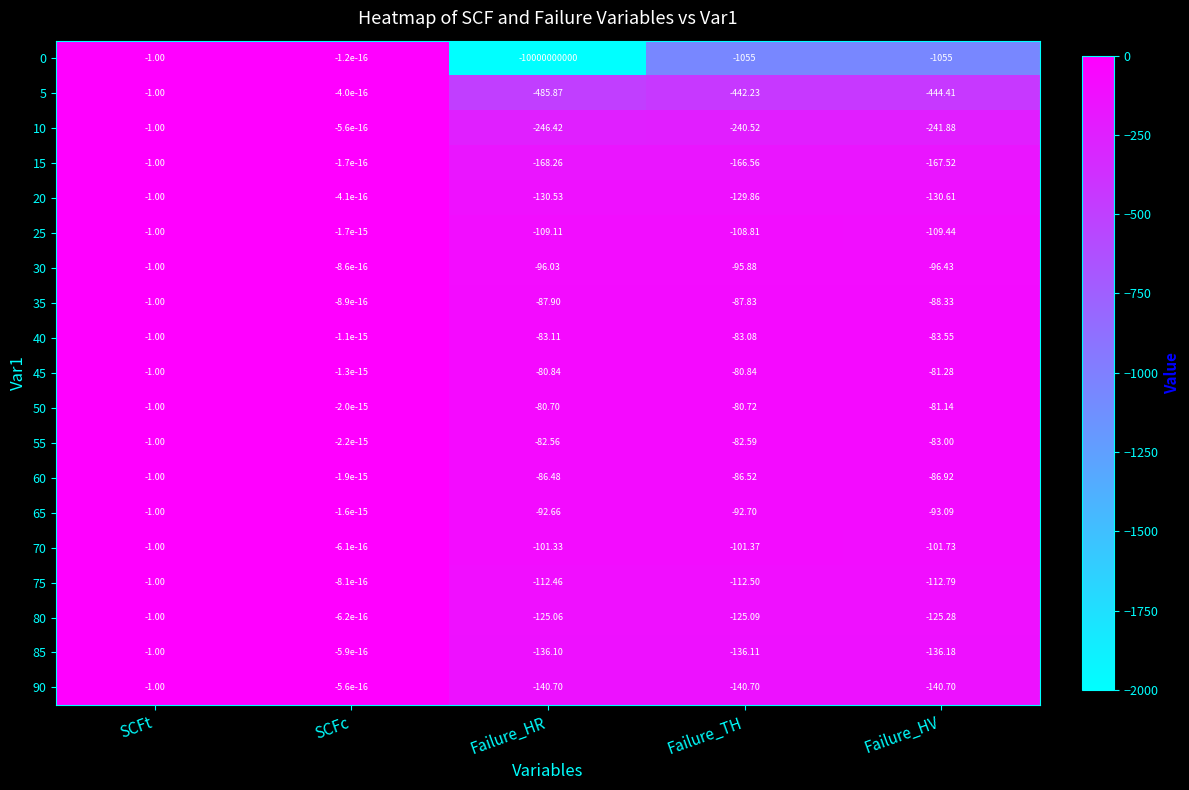

Is the value of 5 at SCFt greater than the value of 25 at Failure_TH?

Yes